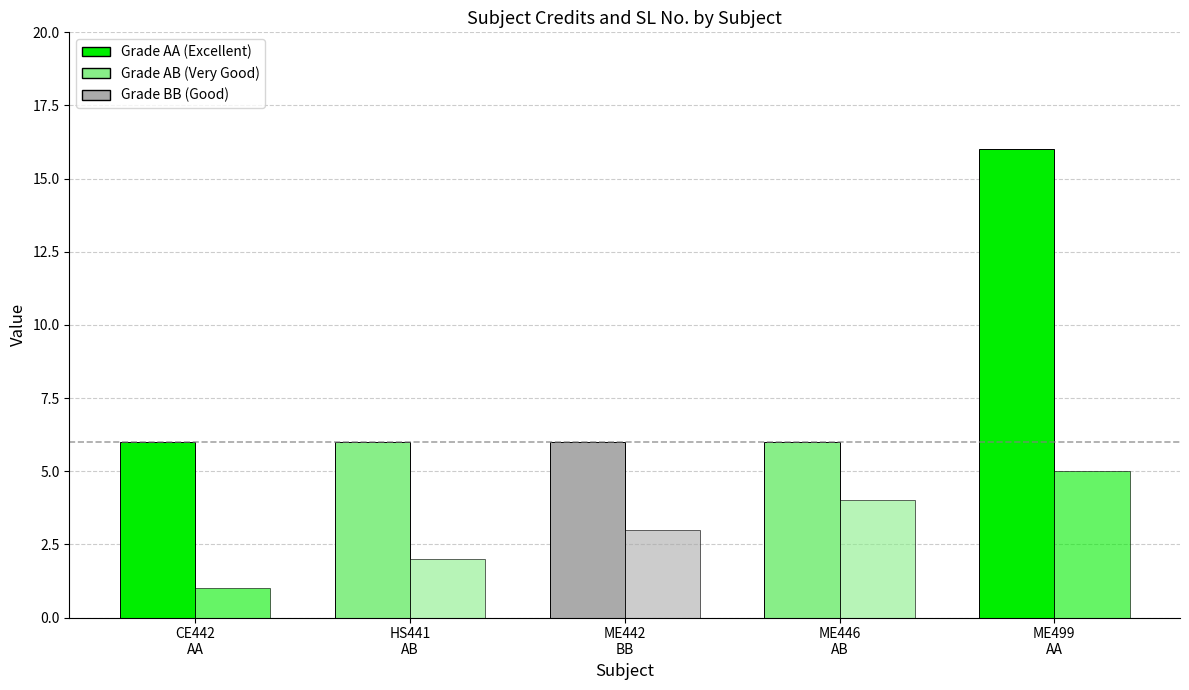

How many bars are there in each group?

2